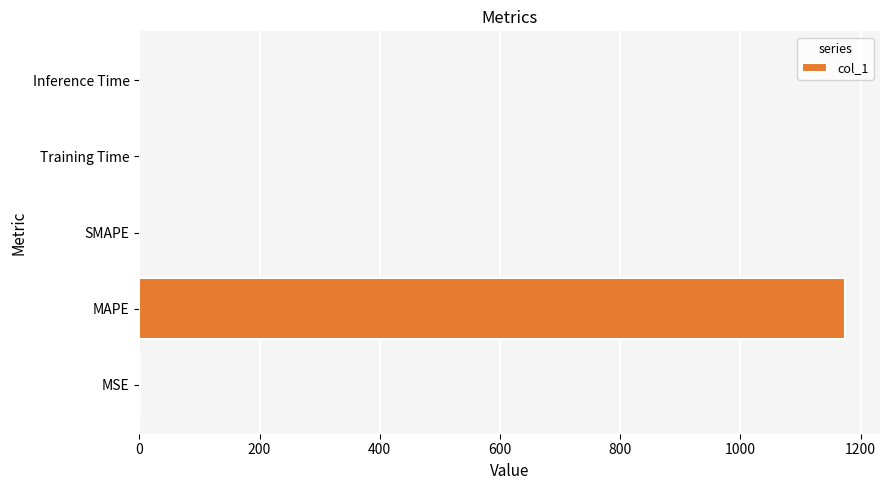

Which category has the highest value across all series?

MAPE